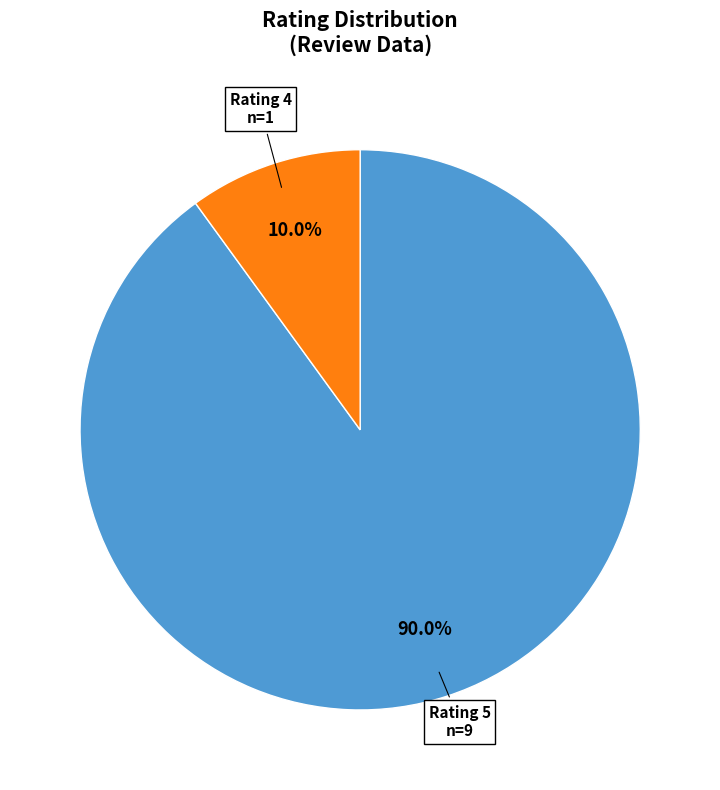

Is there a majority slice in this chart?

Yes